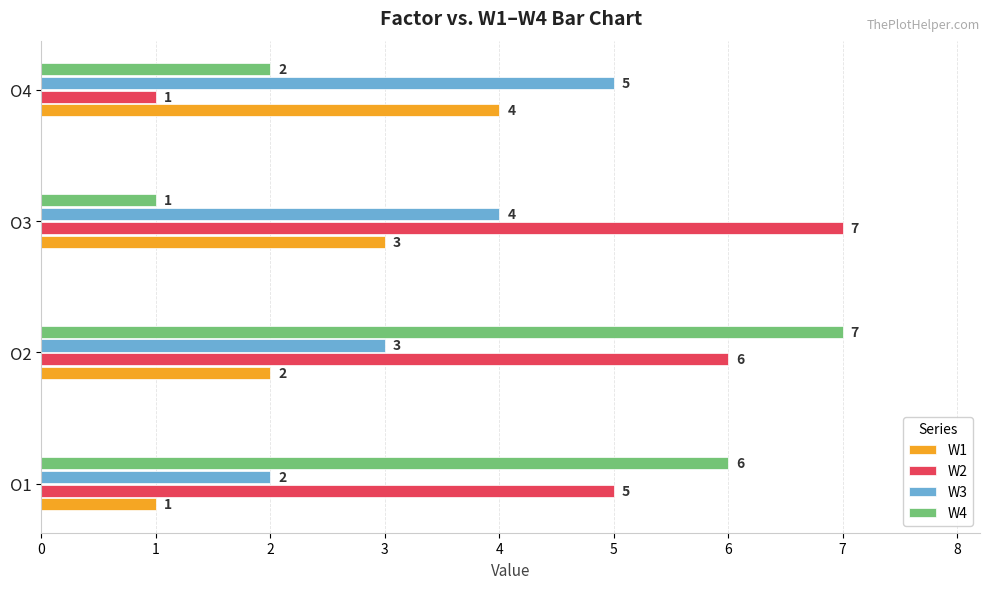

List the labels in order of W2 value, smallest first.

O4, O1, O2, O3